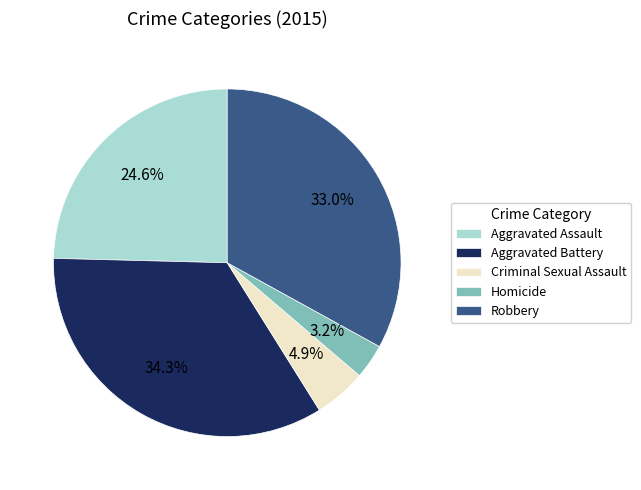

Between Robbery and Aggravated Assault, which is larger?

Robbery